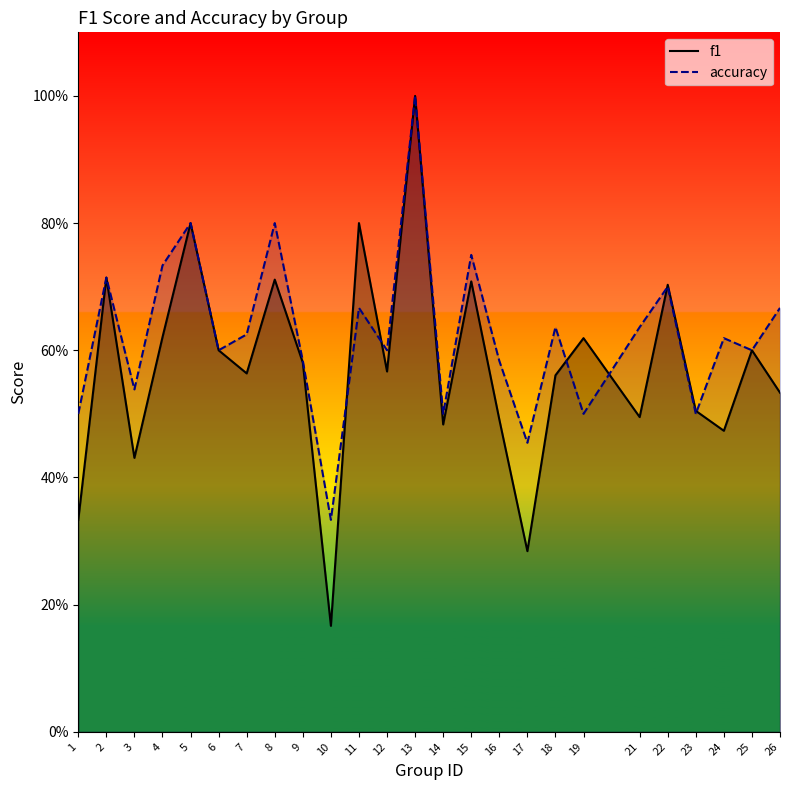

Reading left to right, transcribe all the data shown in this chart.

f1: 0.3	0.7	0.4	0.6	0.8	0.6	0.6	0.7	0.6	0.2	0.8	0.6	1.0	0.5	0.7	0.5	0.3	0.6	0.6	0.5	0.7	0.5	0.5	0.6	0.5
accuracy: 0.5	0.7	0.5	0.7	0.8	0.6	0.6	0.8	0.6	0.3	0.7	0.6	1.0	0.5	0.8	0.6	0.5	0.6	0.5	0.6	0.7	0.5	0.6	0.6	0.7